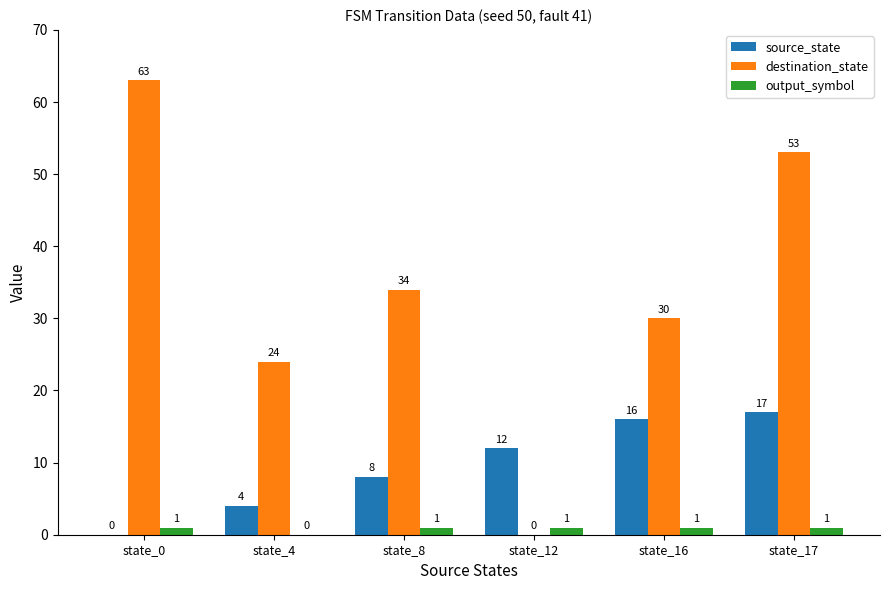

At which label is destination_state closest to 31?

state_16